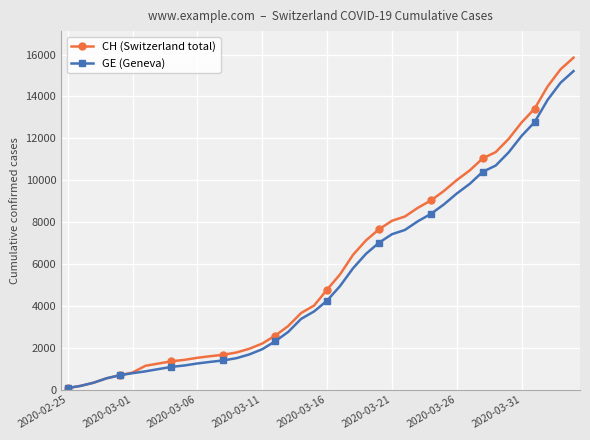

Which series has the largest range (max minus min)?

CH (Switzerland total)